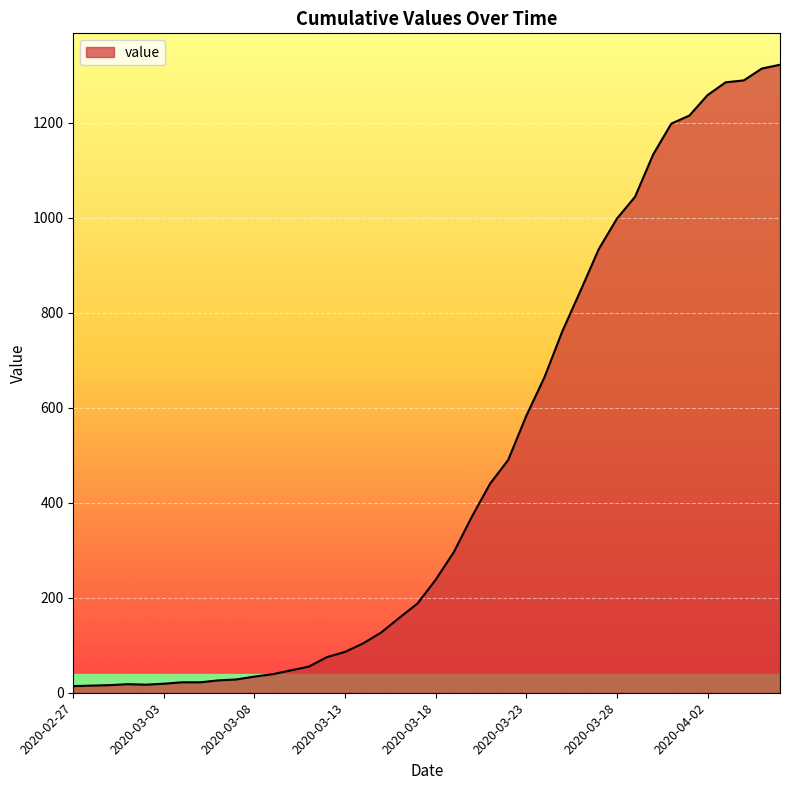

What is the greatest value displayed?

1322